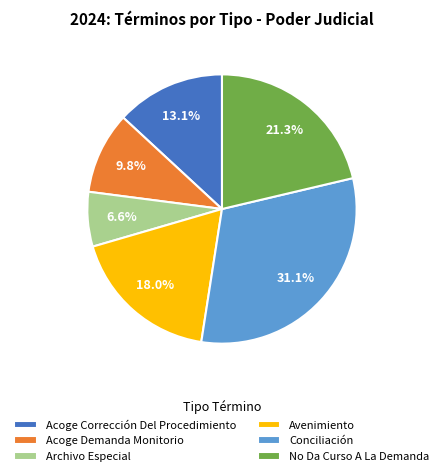

To the nearest percent, what is the difference between the largest and smallest slice percentages?

25%